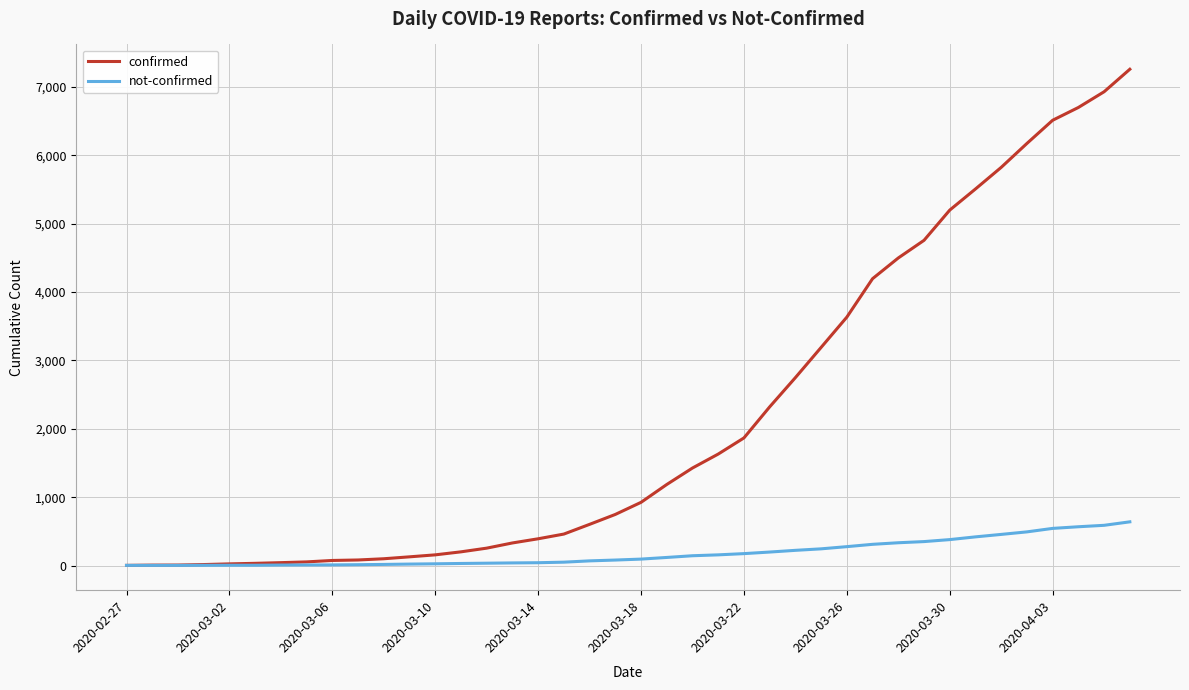

What is the highest value of the not-confirmed series?

639